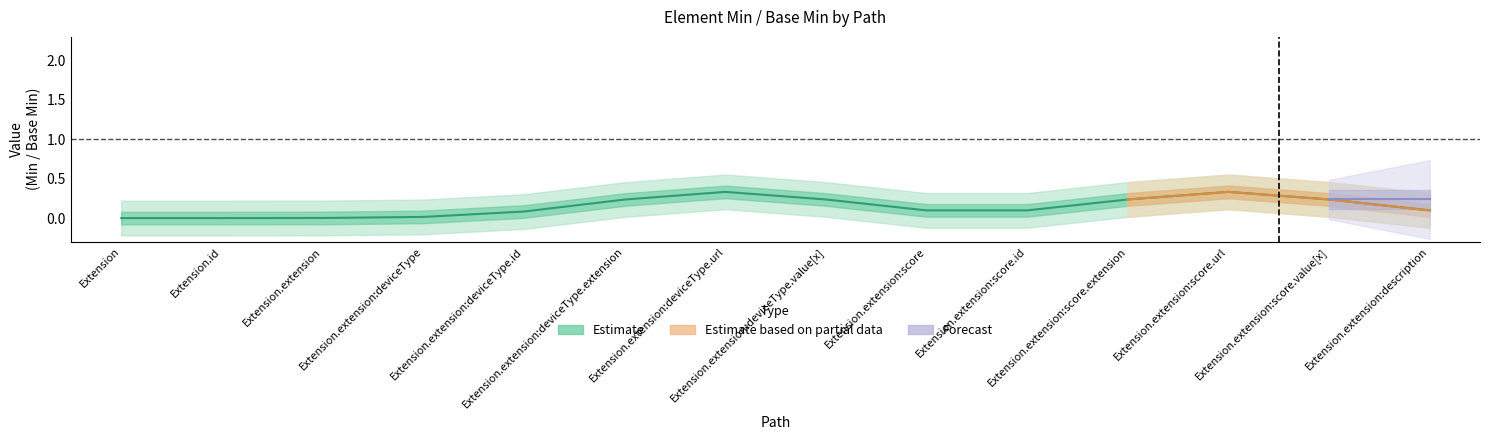

In Base Min, how many points are higher than both neighbors (excluding endpoints)?

2